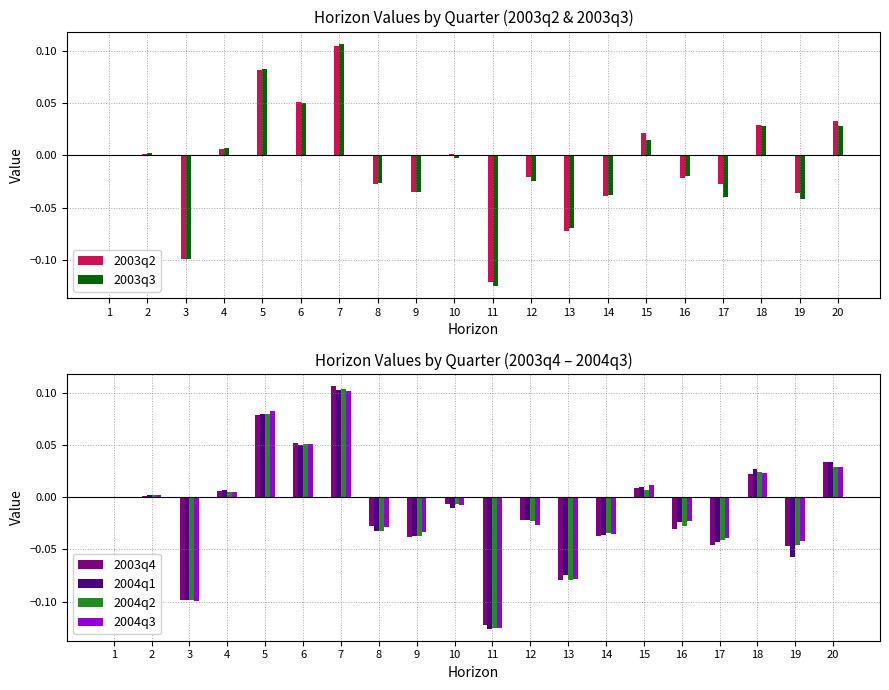

How many groups of bars are there?

20